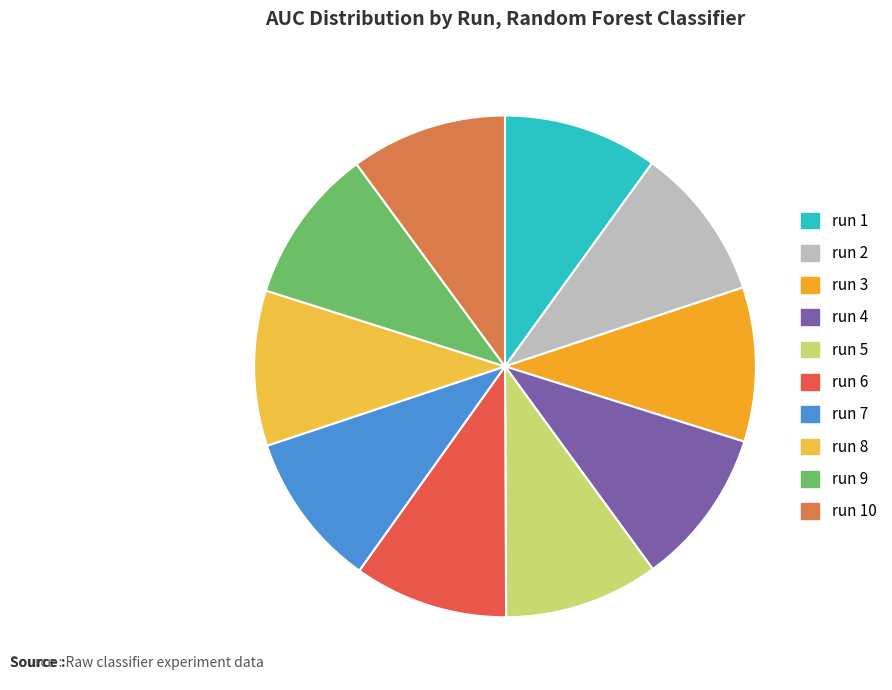

What is the largest slice in the pie chart?

run 4